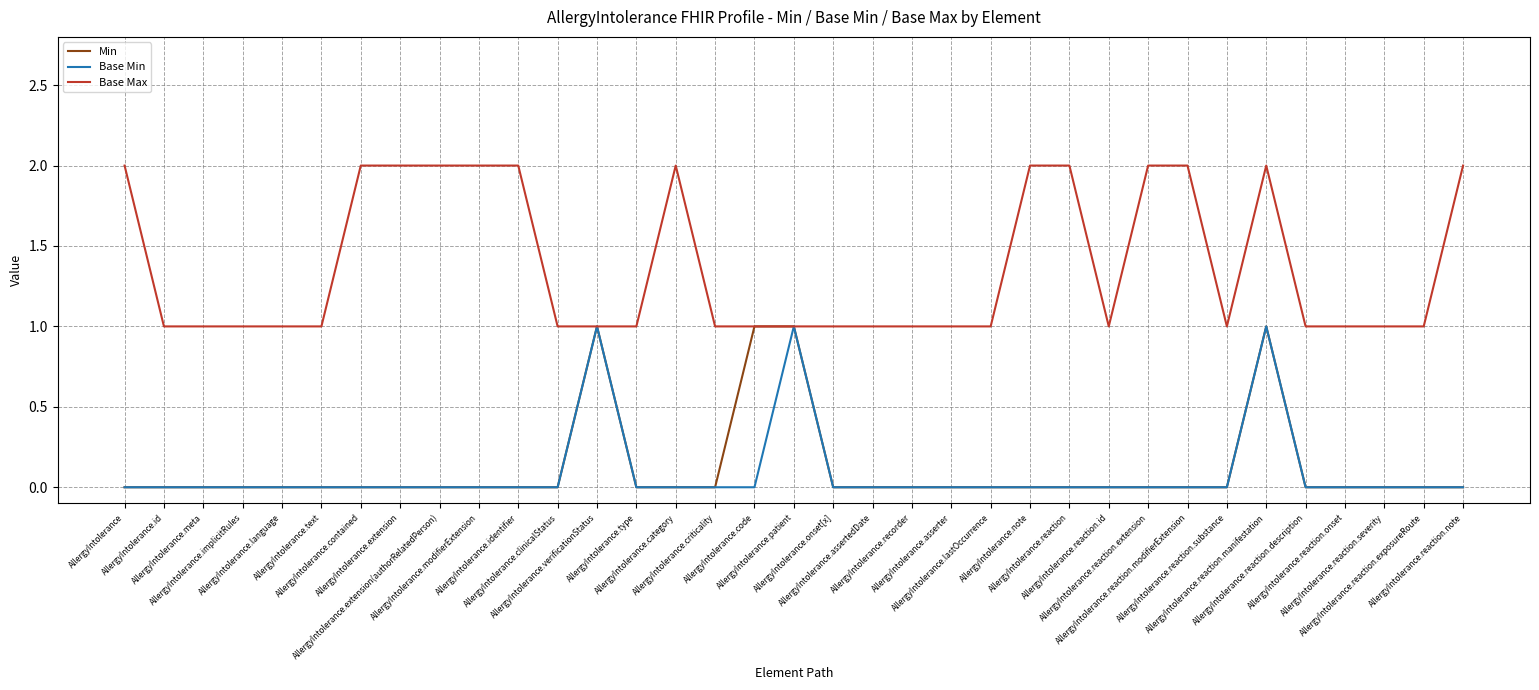

True or false: Base Max and Min intersect in this chart.

False